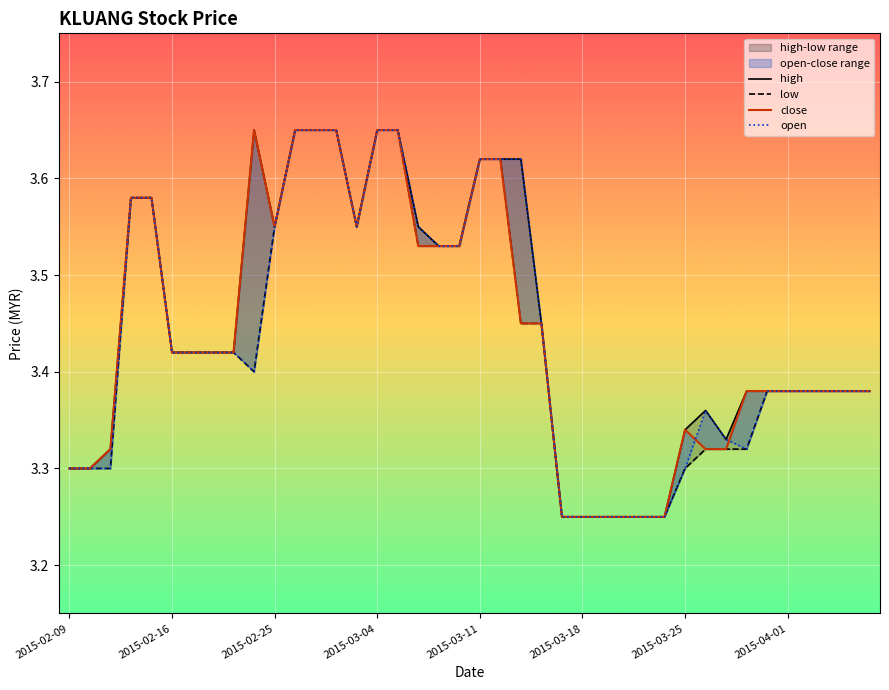

What is the total value across all series at 31?

13.4